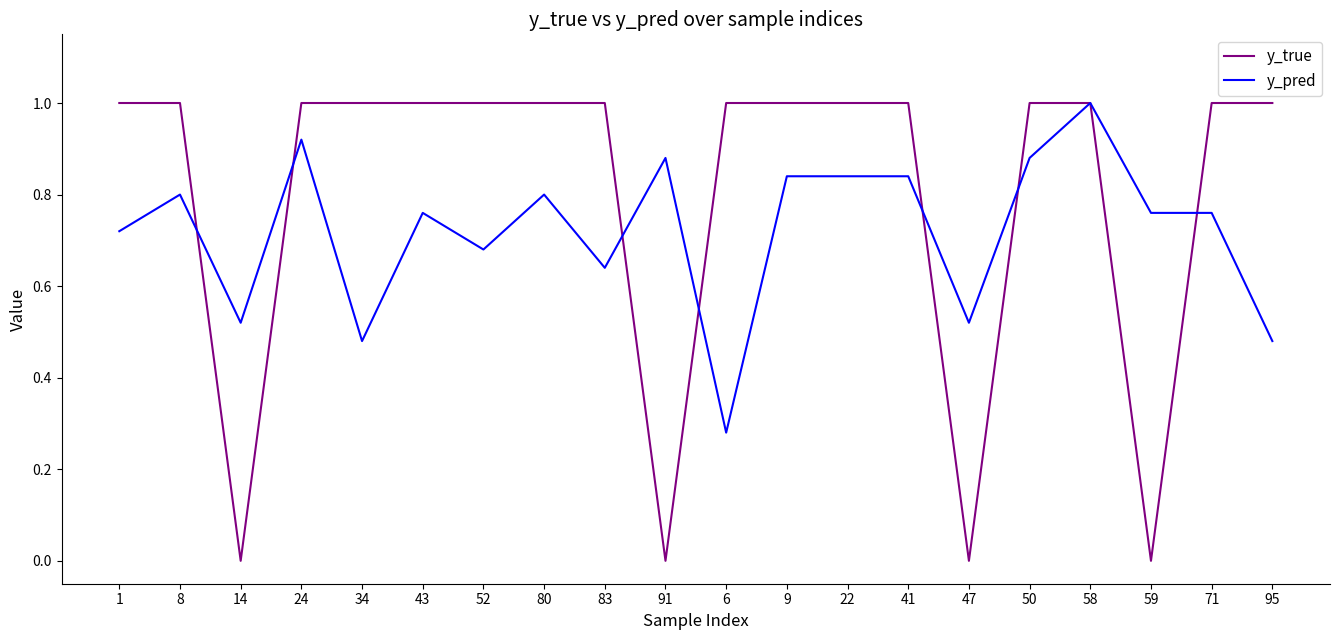

Rank the series at 41 from lowest to highest value.

y_pred, y_true